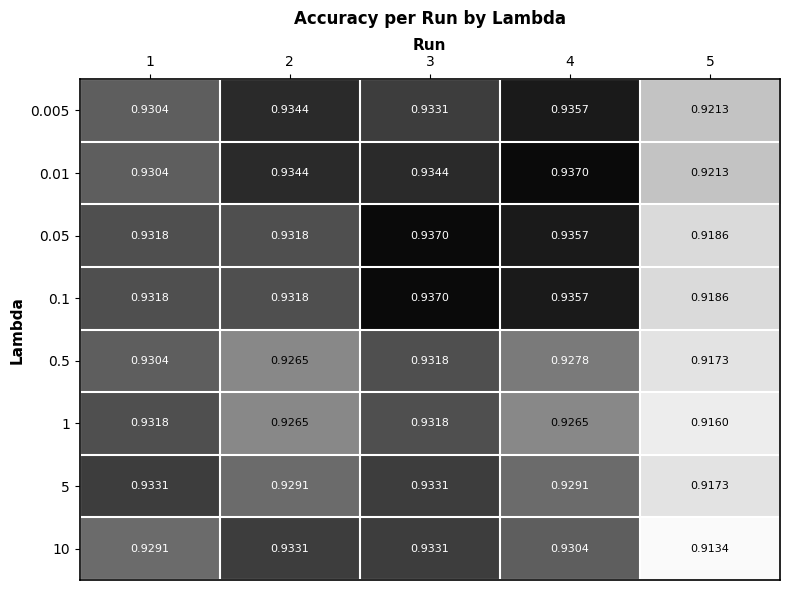

Is the value of 1 at 2 greater than the value of 0.5 at 5?

Yes